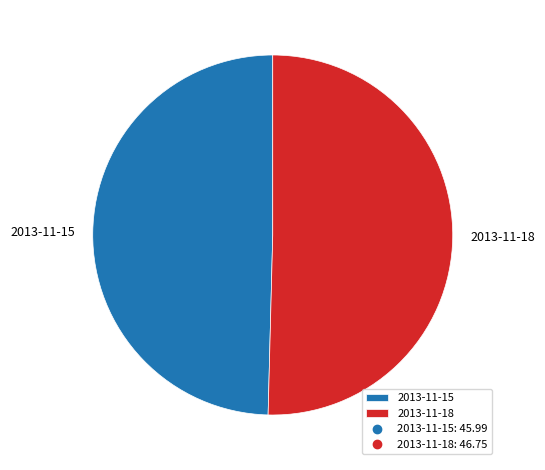

Which slice is the largest?

2013-11-18